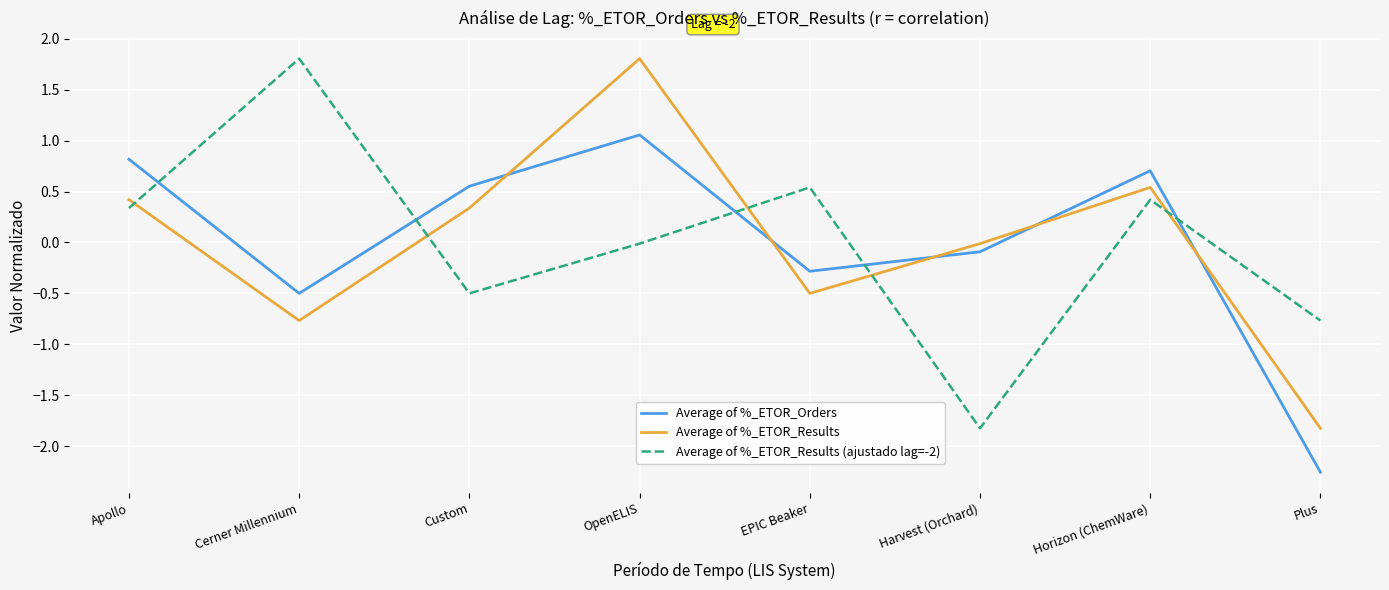

What is the total value across all series at Apollo?

1.6